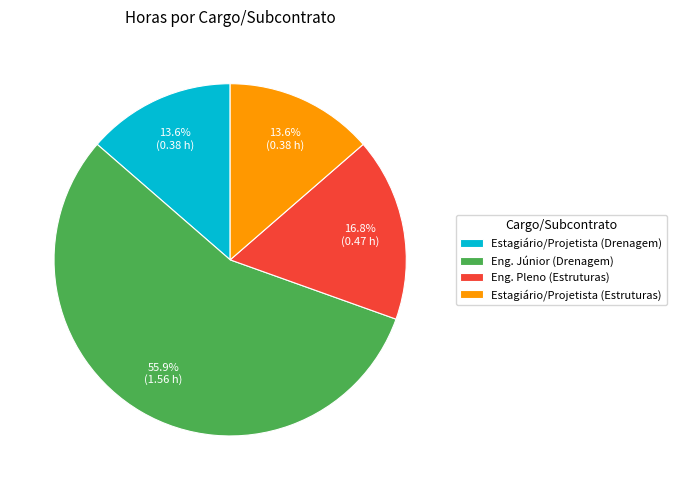

To the nearest percent, what is the combined percentage of Eng. Júnior (Drenagem) and Estagiário/Projetista (Drenagem)?

70%